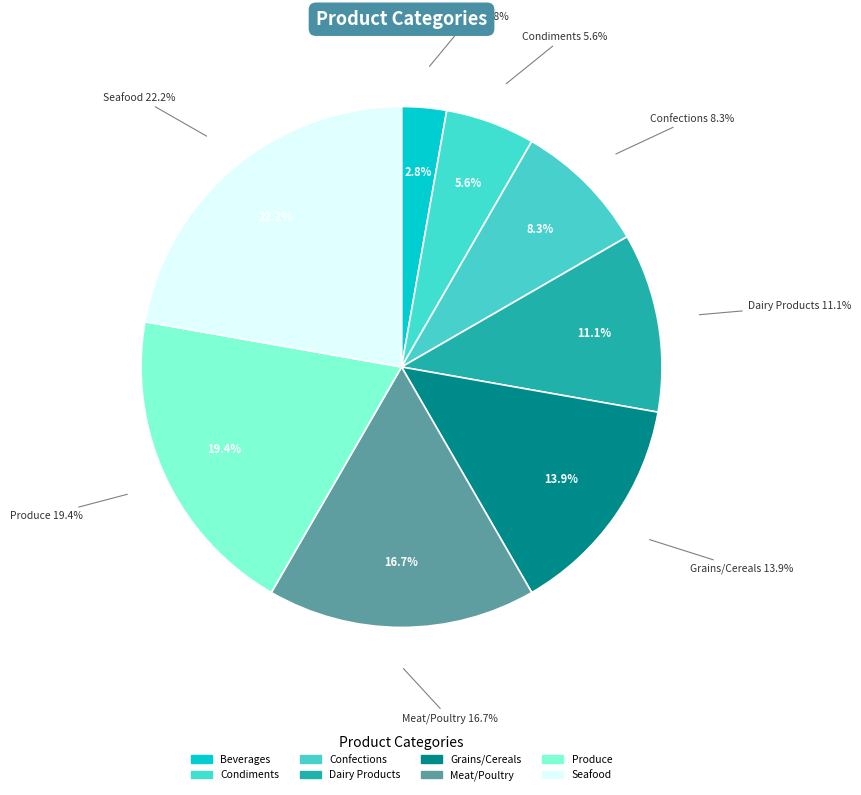

Which slice is the smallest?

Beverages